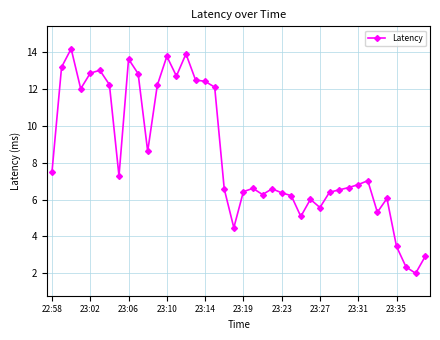

What is the average value?

8.5